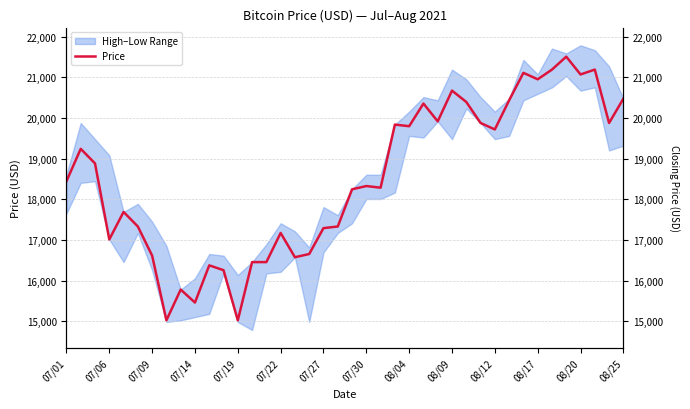

What is the difference between the values at 07/01 and 16?

1868.5